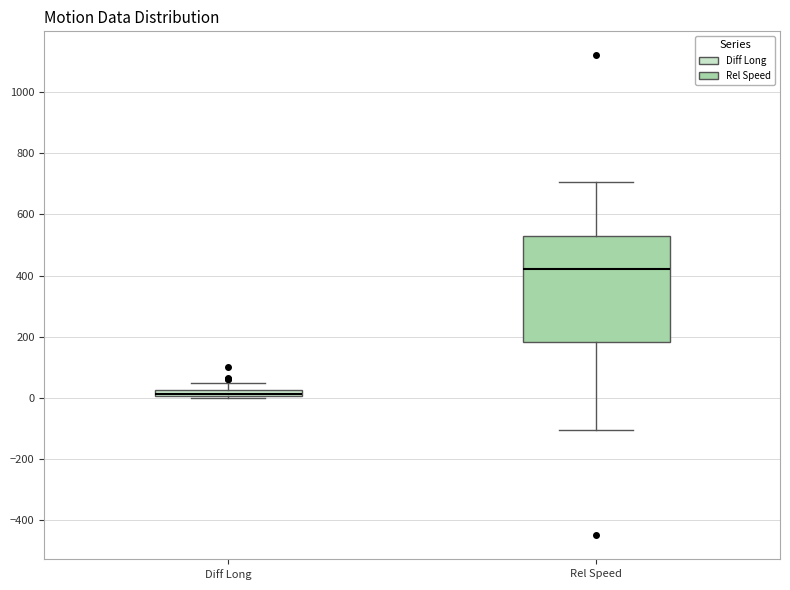

Which box is the tallest, from its lower edge to its upper edge?

Rel Speed